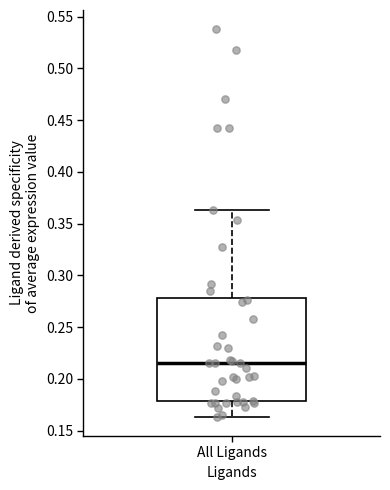

Transcribe this box plot: give where the median line is, the range the box spans, and where the two whiskers end, as read against the y-axis. The values are not printed on the chart, so give them approximately, as read against the axis.

median 0.215, box 0.180 to 0.280, whiskers 0.165 to 0.365